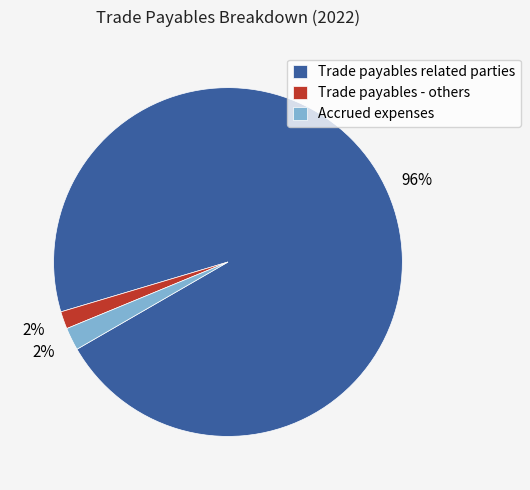

Is there any slice that represents more than half of the pie?

Yes